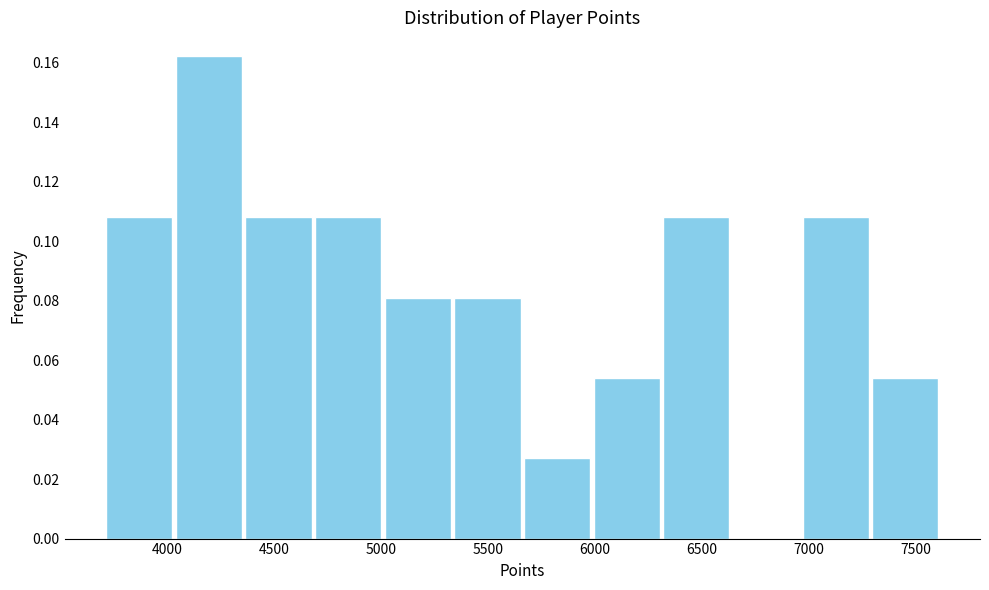

Which range on the x-axis has the tallest bar?

4050 to 4350